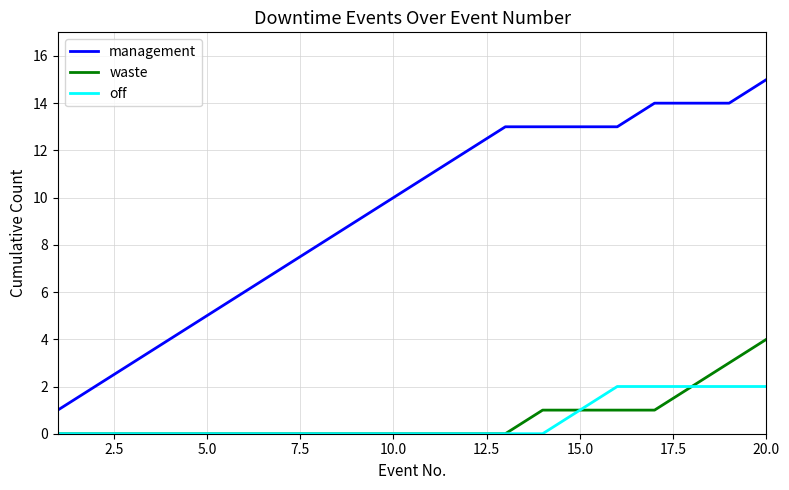

Rank the series by their maximum value, from highest to lowest.

management, waste, off